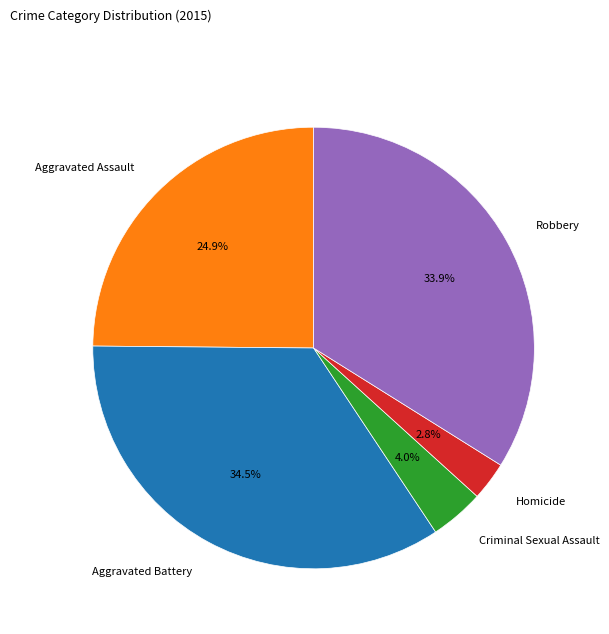

Does any single category account for the majority?

No